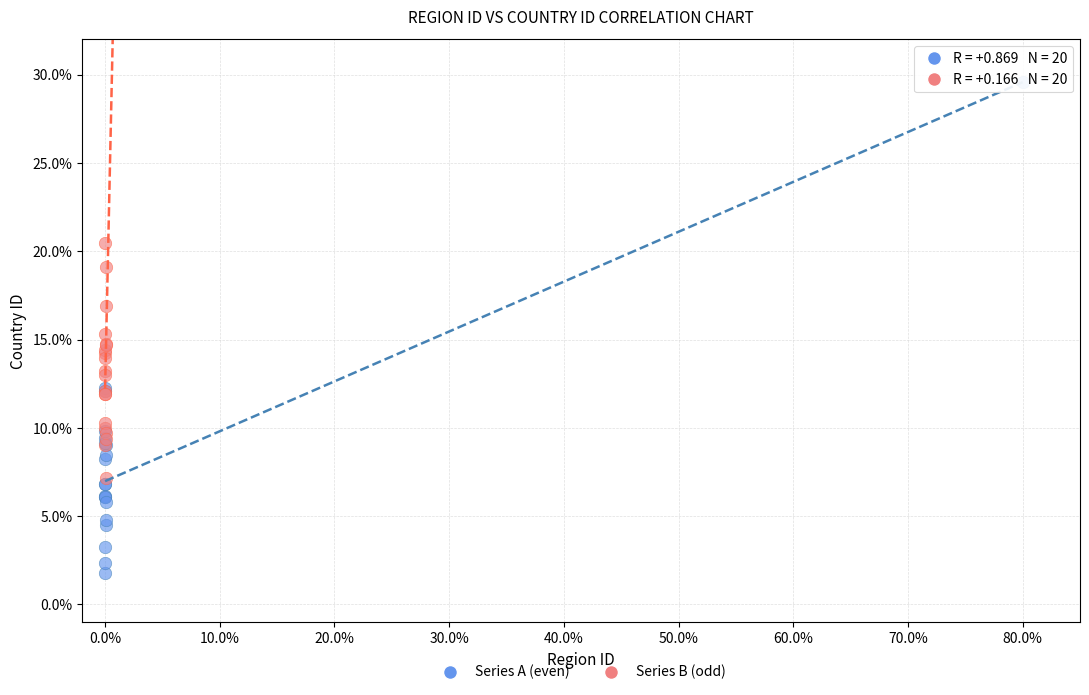

Which series contains the lowest Y value?

Series A (even)